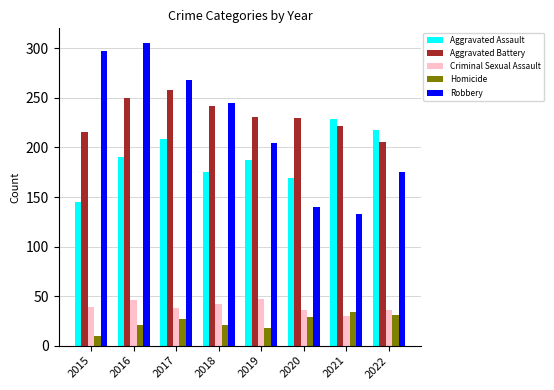

What is the average value of the Criminal Sexual Assault series?

39